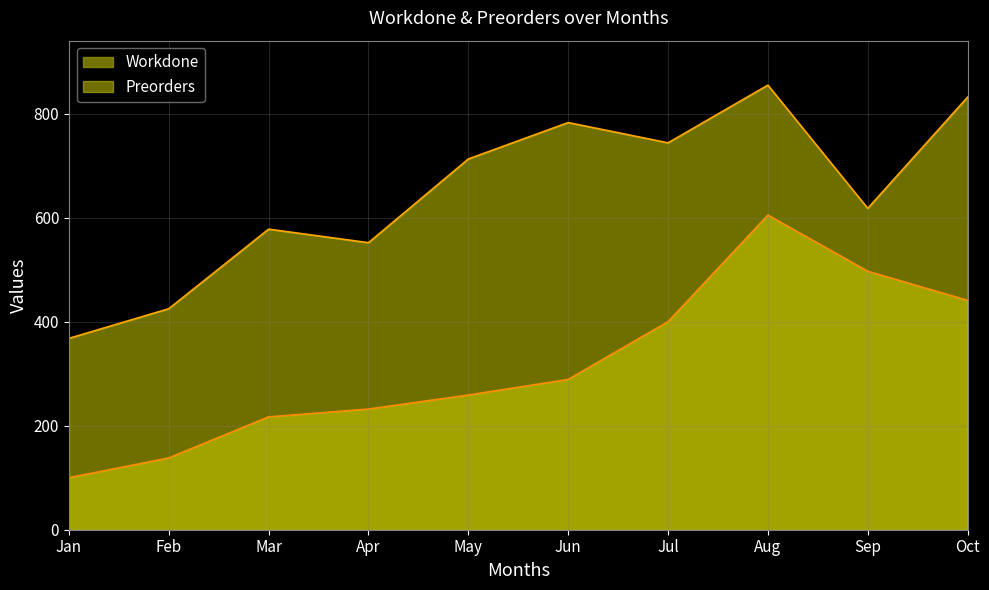

How many interior local peaks does the Workdone series have?

1